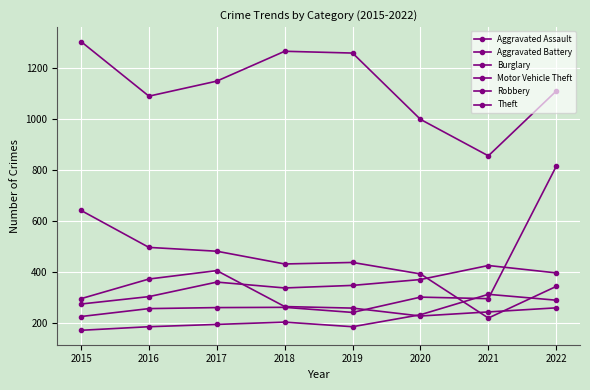

How many lines are shown in the chart?

6